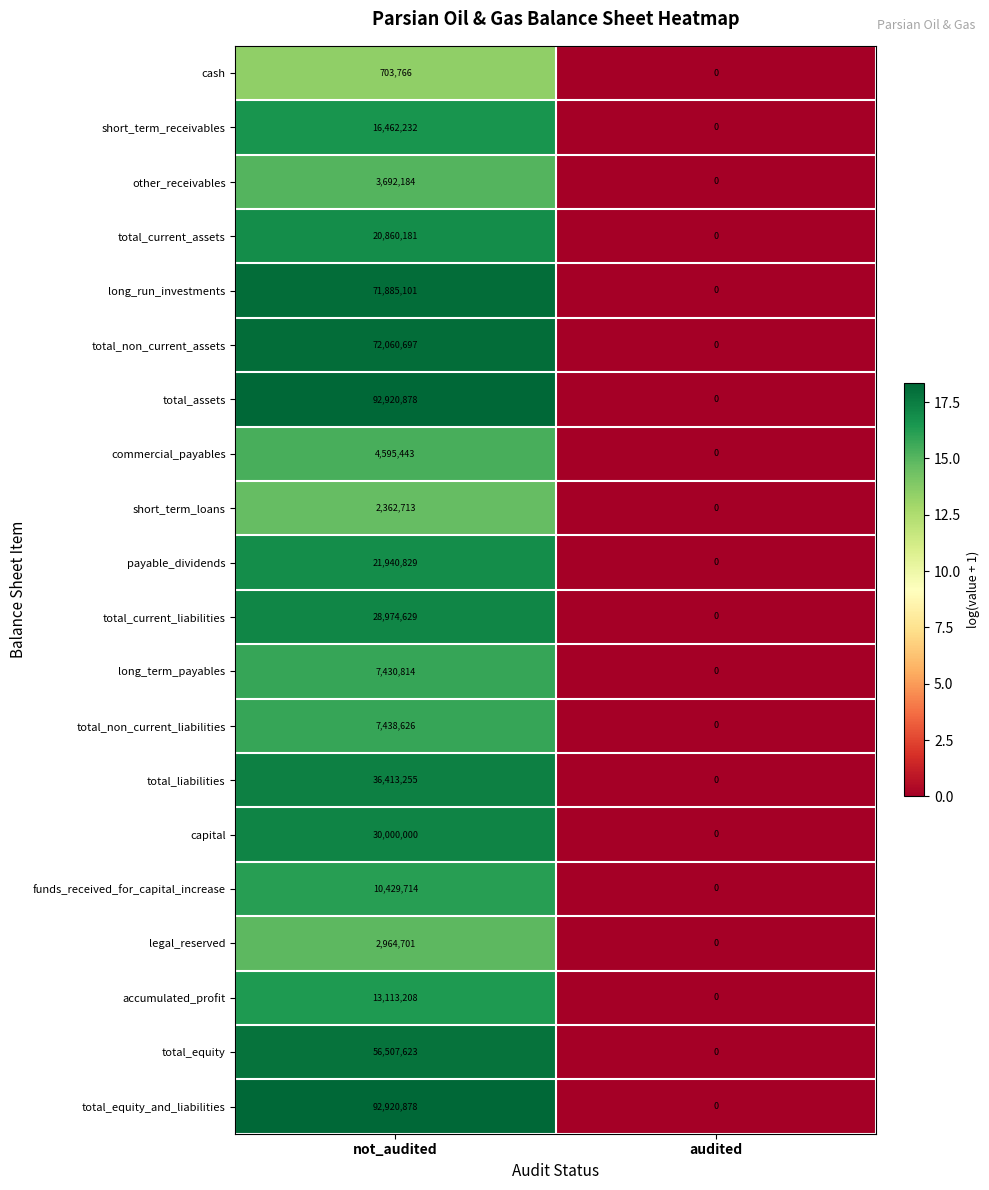

Is the value of cash at not_audited greater than the value of payable_dividends at not_audited?

No